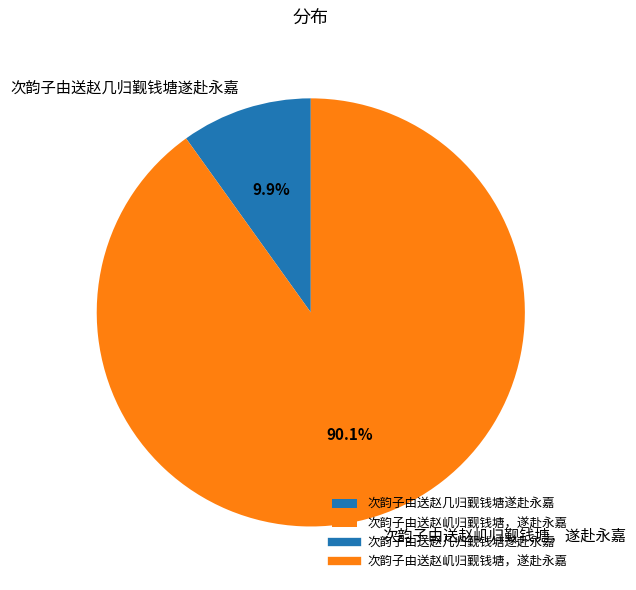

Which category accounts for the majority?

次韵子由送赵㞦归觐钱塘，遂赴永嘉